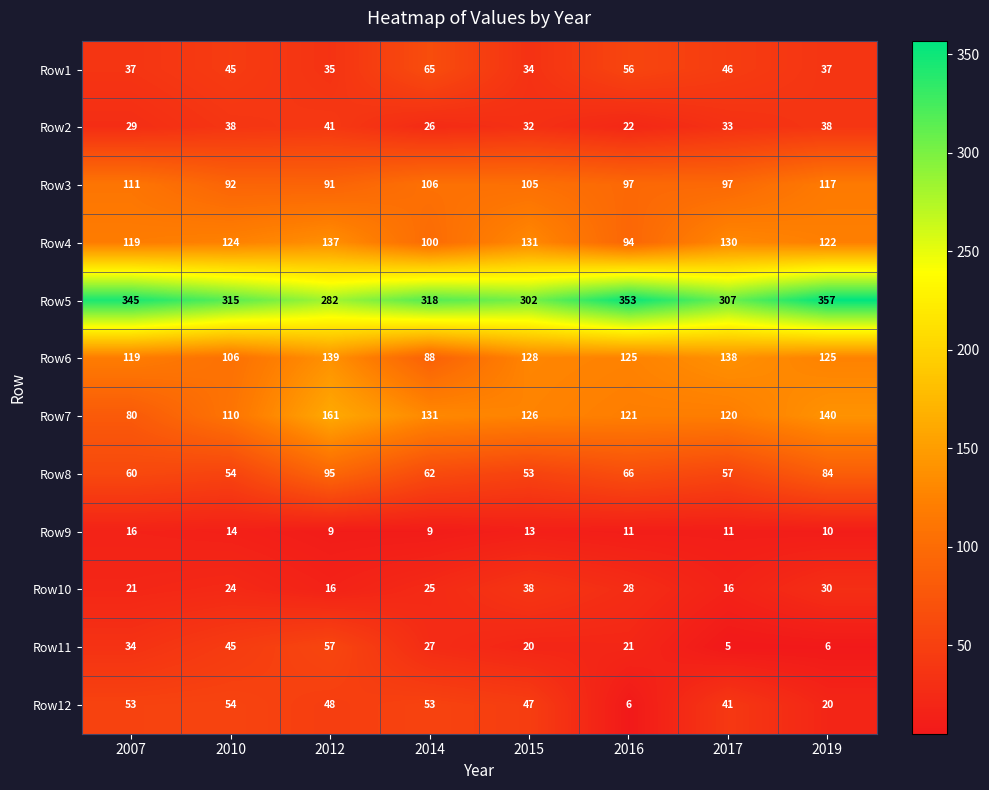

The value of Row11 at 2016 is 21. True or false?

True